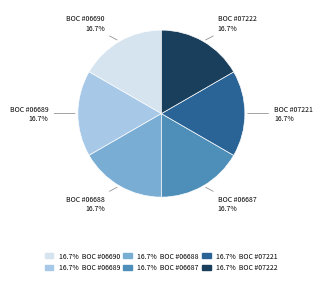

Does any single category account for the majority?

No